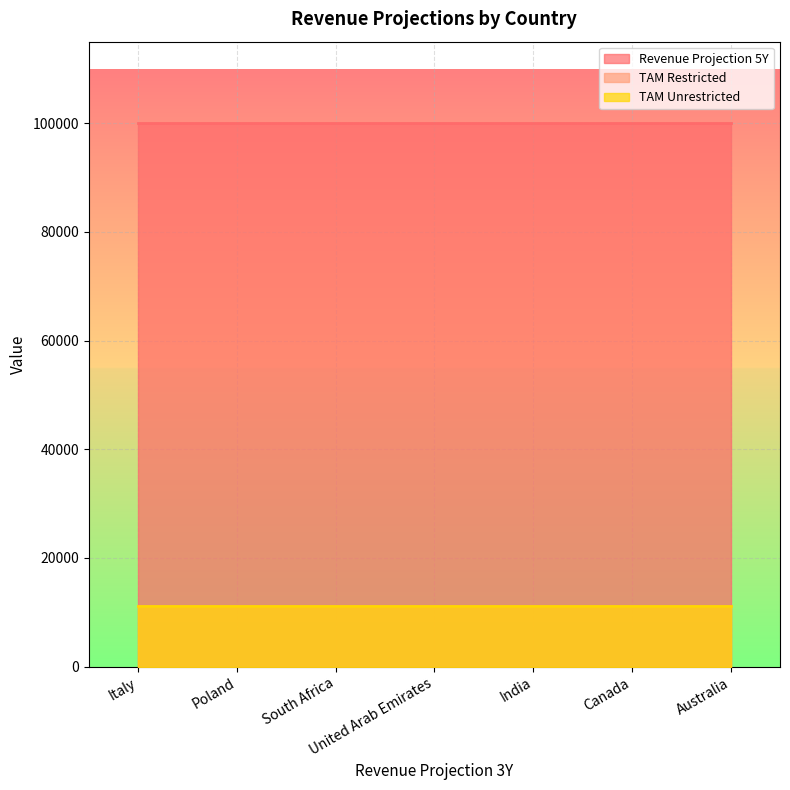

Rank the series by their maximum value, from lowest to highest.

TAM Restricted, TAM Unrestricted, Revenue Projection 5Y